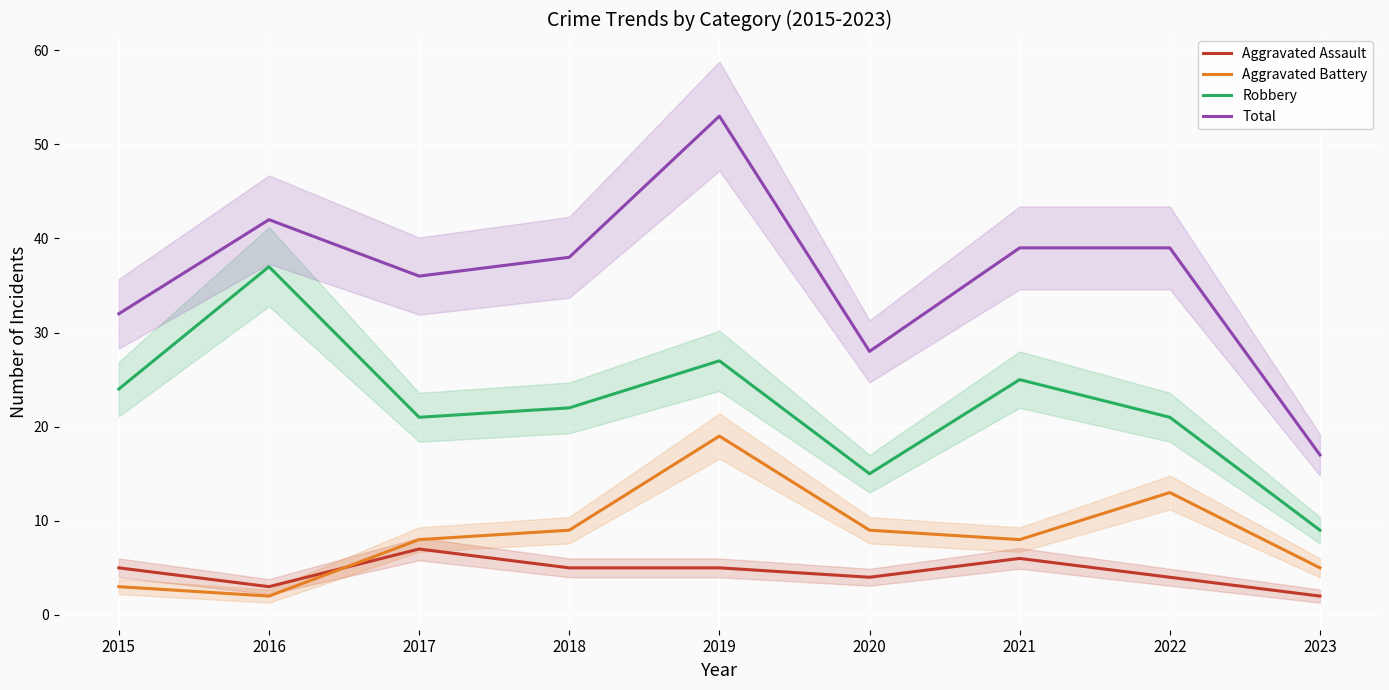

Is this an area chart (filled region under the line)?

No